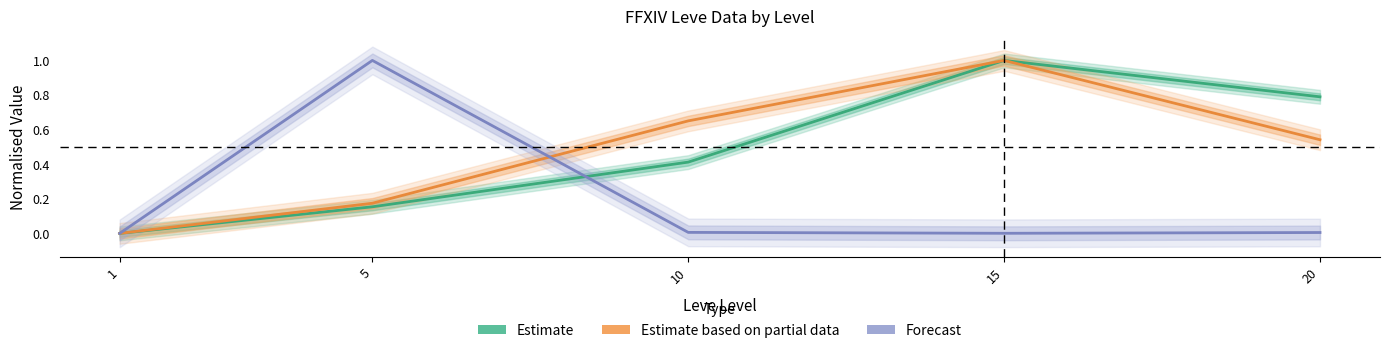

True or false: Estimate and Forecast intersect in this chart.

True